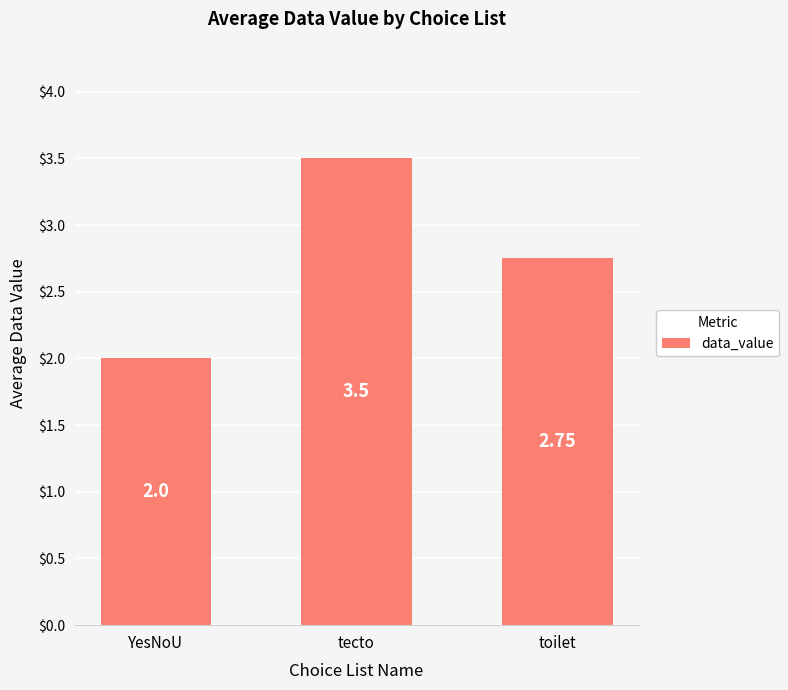

Count the values in the range 2 to 3.

2